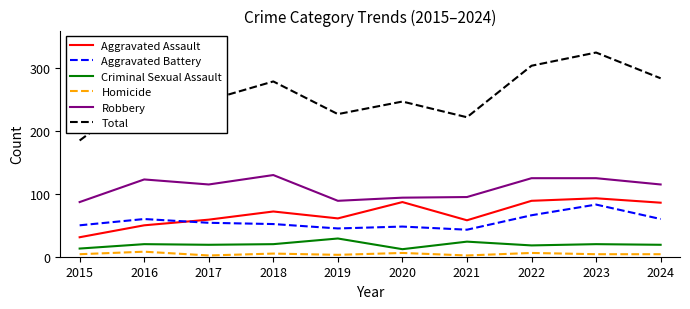

Which series has the largest range (max minus min)?

Total